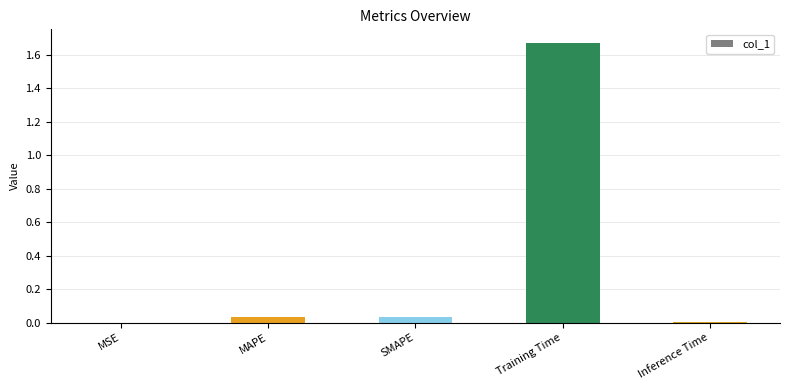

Which category has the highest value across all series?

Training Time